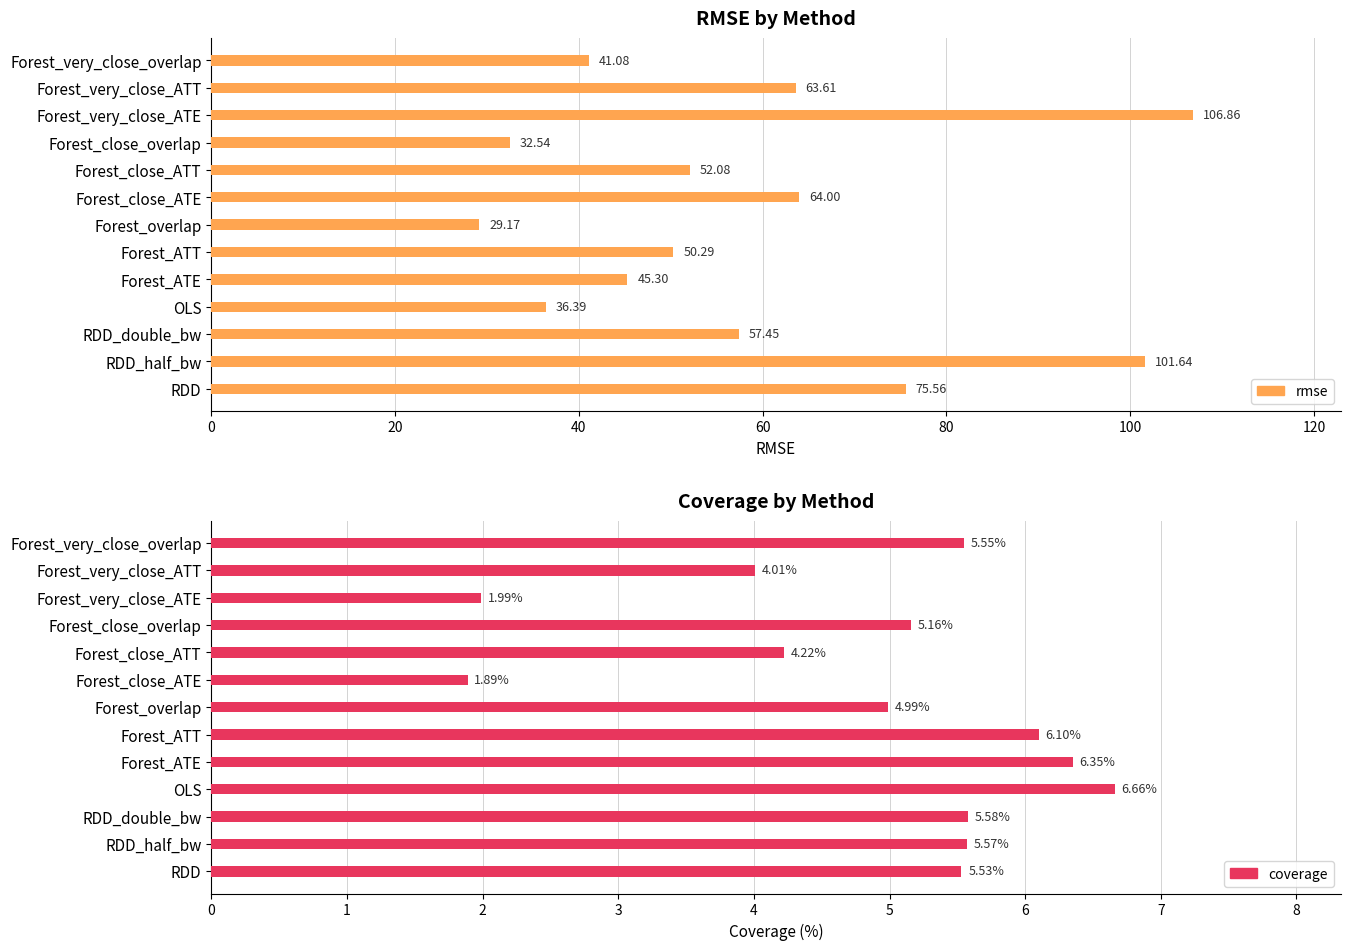

Reading left to right, what are all the values shown in this chart?

rmse: 75.6	101.6	57.5	36.4	45.3	50.3	29.2	64.0	52.1	32.5	106.9	63.6	41.1
coverage: 5.5	5.6	5.6	6.7	6.3	6.1	5.0	1.9	4.2	5.2	2.0	4.0	5.5